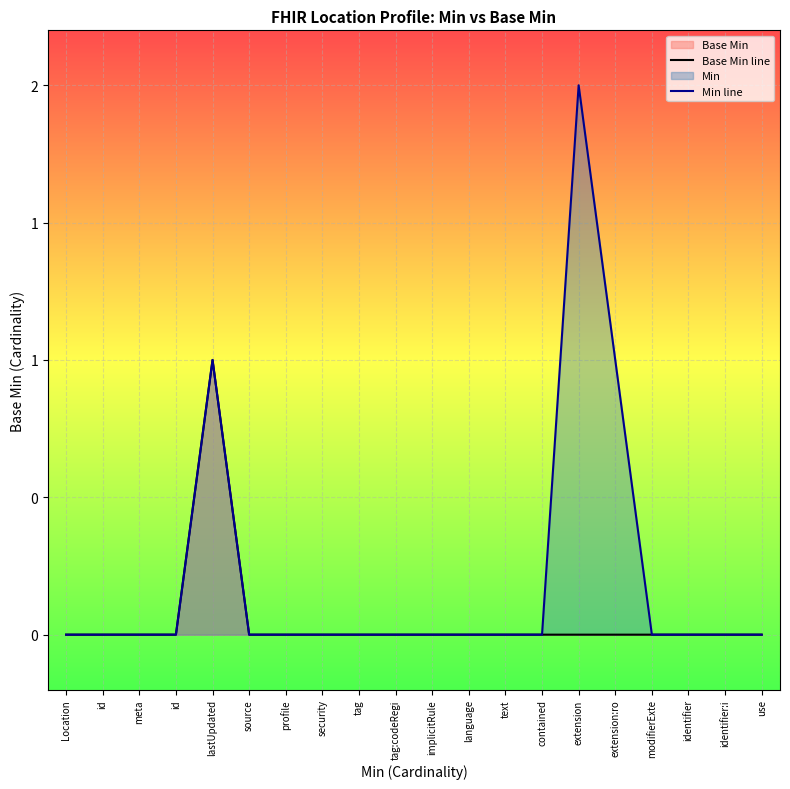

Which series has the widest spread of values?

Min line